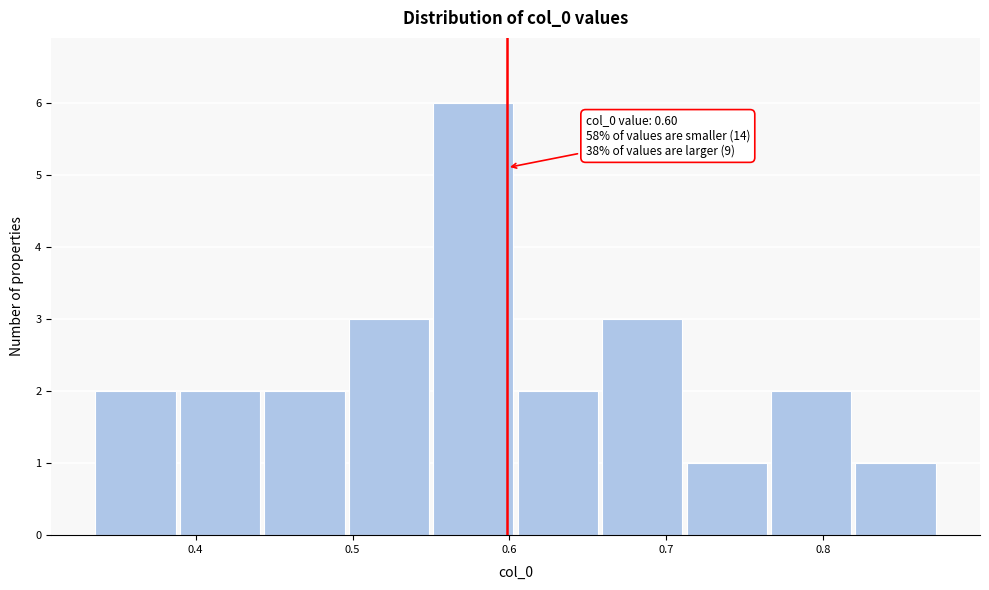

Over which range of the x-axis is the bar tallest?

0.55 to 0.60